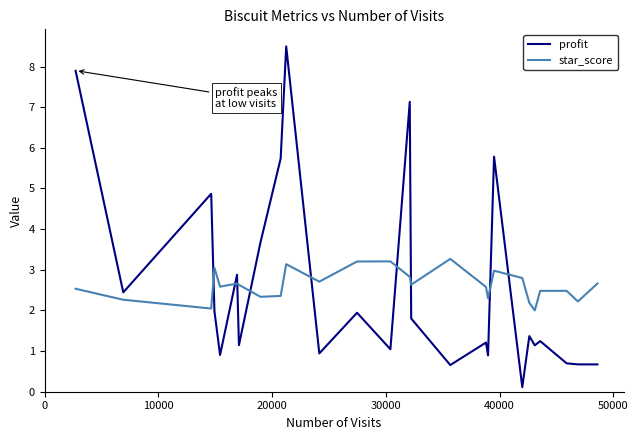

How many times do star_score and profit cross each other?

9